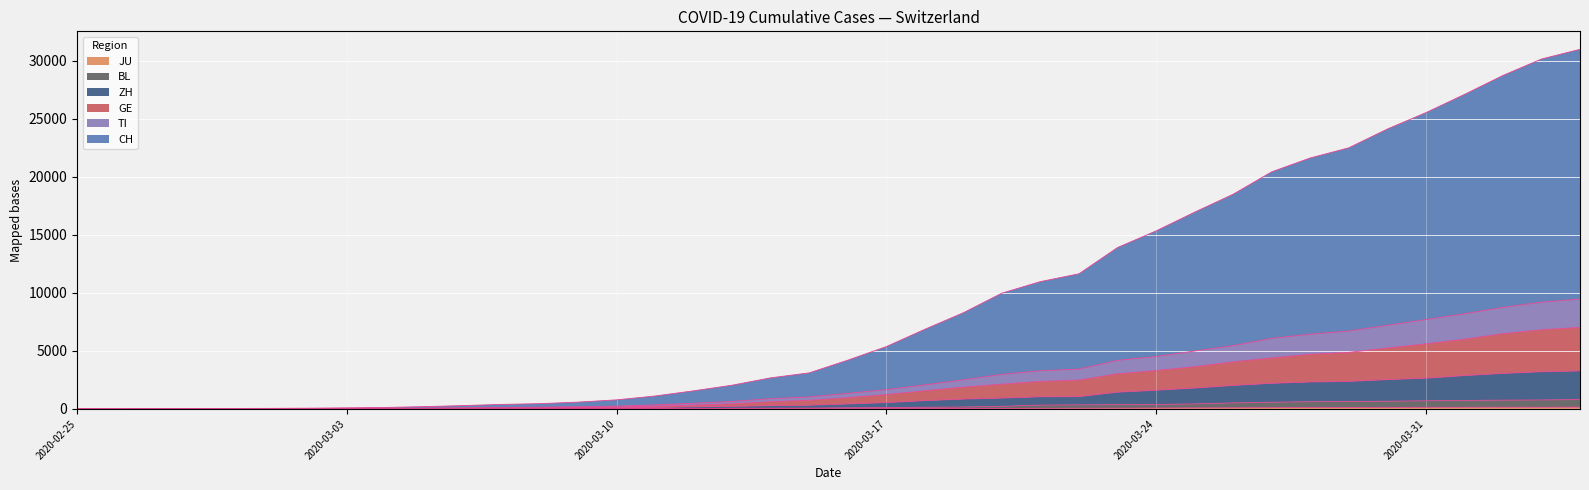

True or false: JU and GE cross at least once.

False